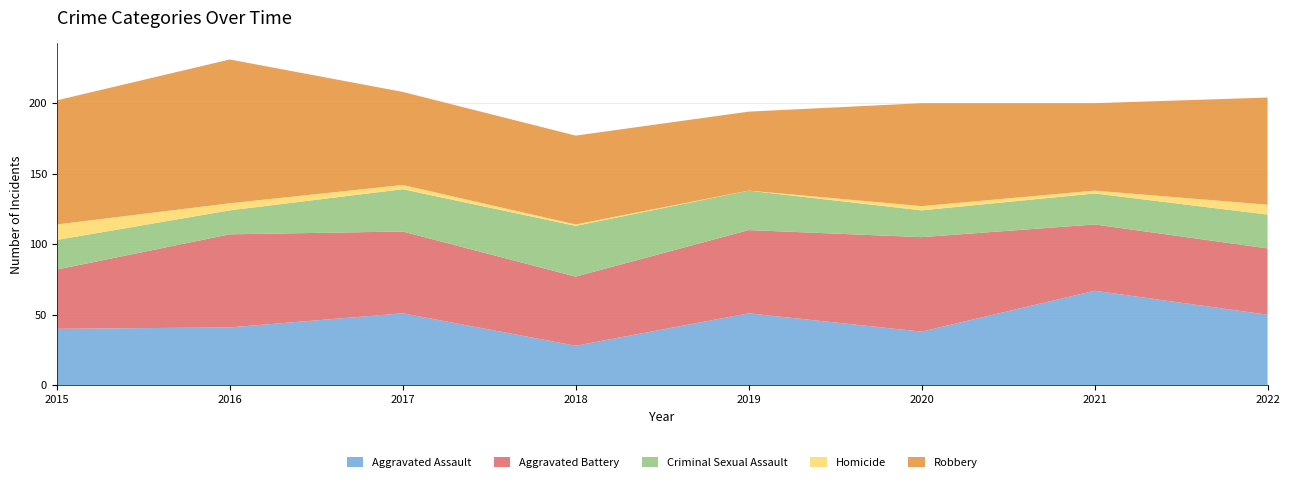

Reading left to right, what are all the values shown in this chart?

Aggravated Assault: 40	41	51	28	51	38	67	50
Aggravated Battery: 42	66	58	49	59	67	47	47
Criminal Sexual Assault: 21	17	30	36	28	19	22	24
Homicide: 11	5	3	1	0	3	2	7
Robbery: 88	102	66	63	56	73	62	76